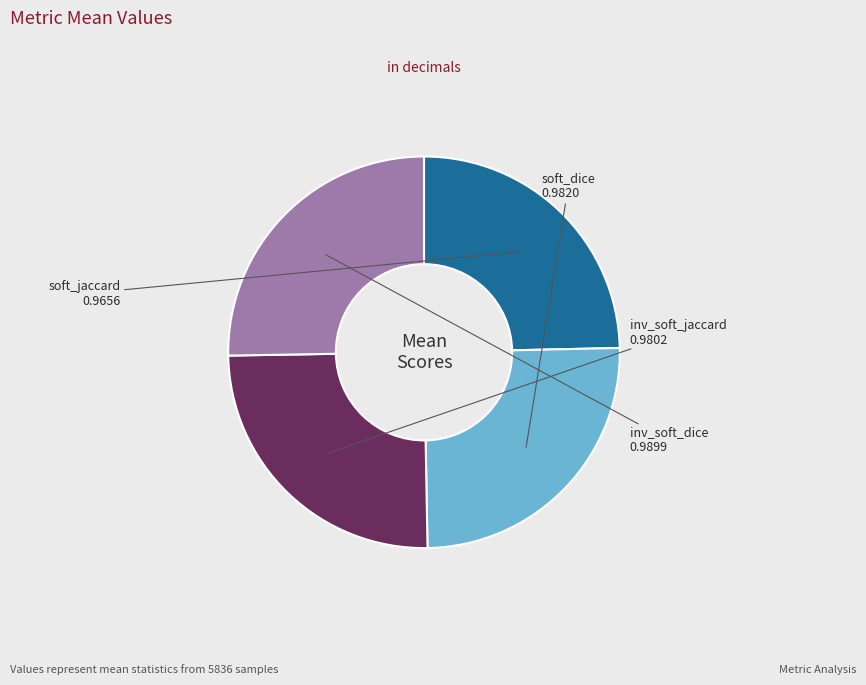

Is there a majority slice in this chart?

No